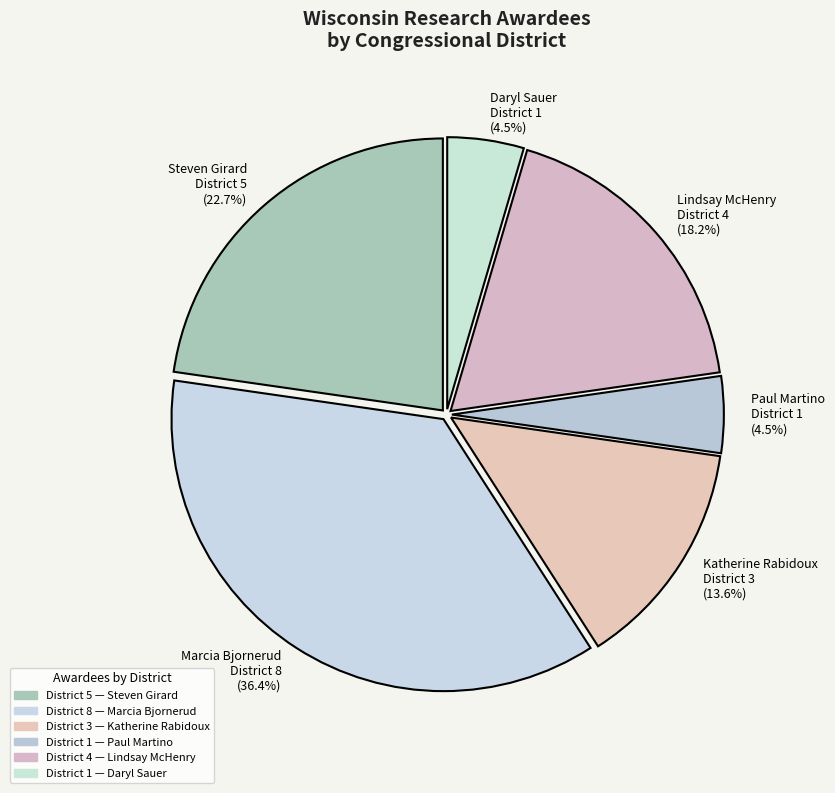

Does Marcia Bjornerud District 8 (36.4%) represent more than half of the total?

No